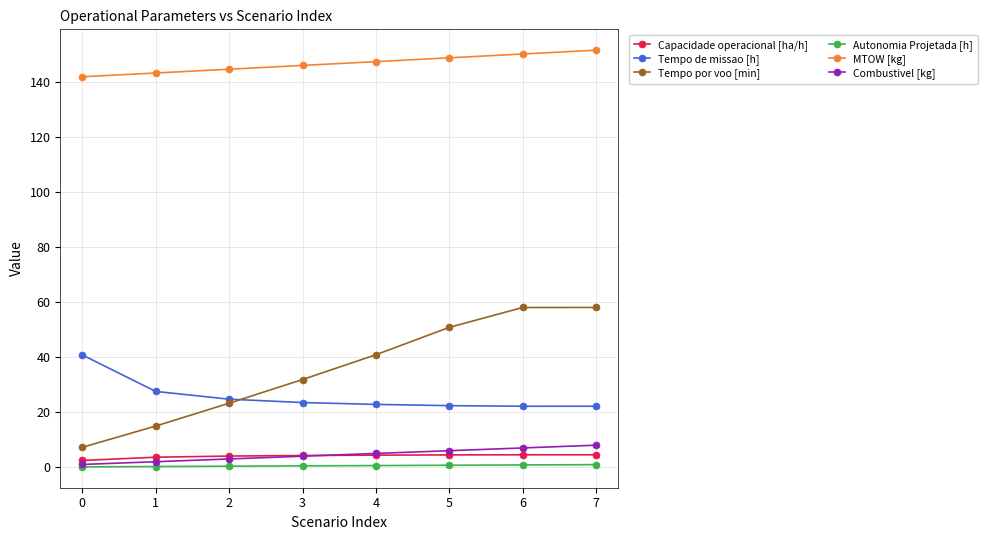

Does the chart have visible grid lines?

Yes